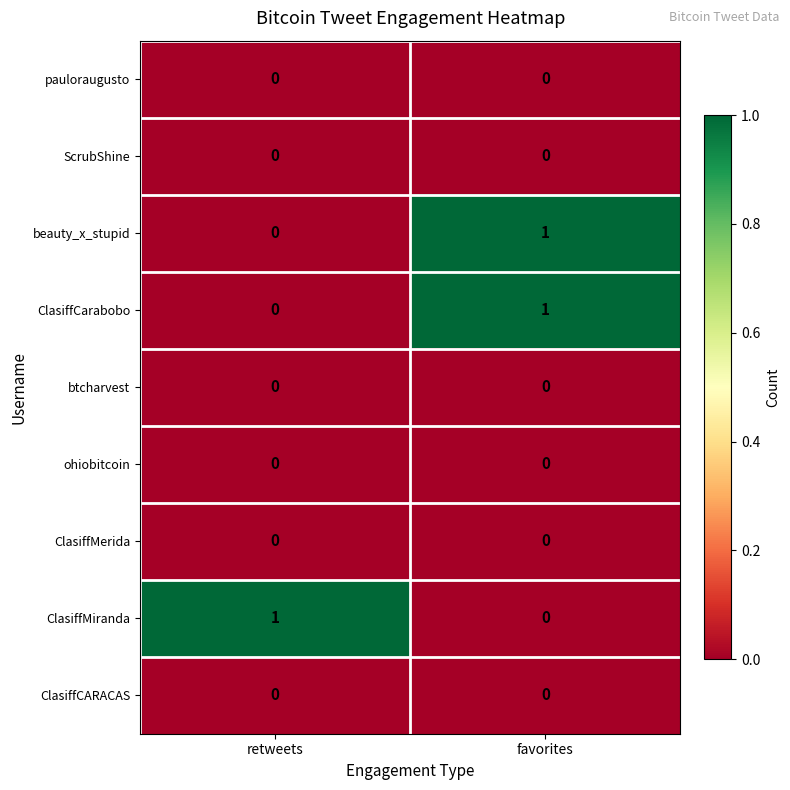

At which label does ClasiffCarabobo reach its peak?

favorites